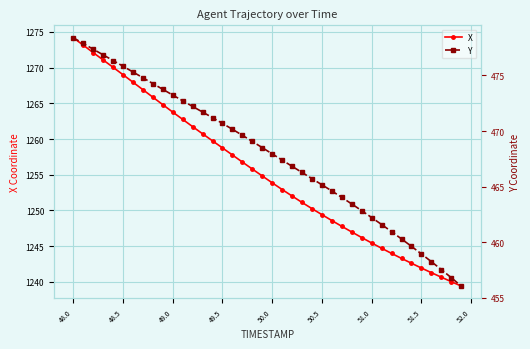

Does the chart have visible grid lines?

Yes